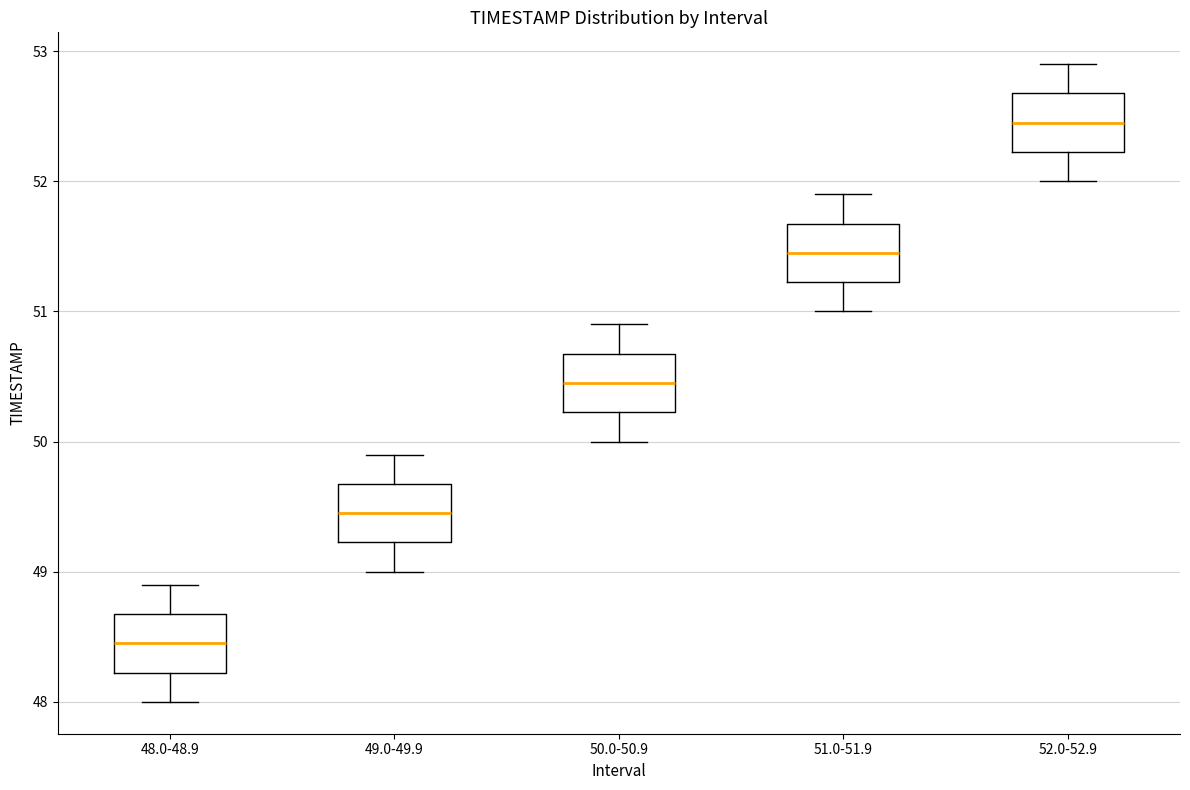

Reading left to right, transcribe this box plot: for each box, give where its median line is, the range the box spans, and where its two whiskers end, as read against the y-axis. The values are not printed on the chart, so give them approximately, as read against the axis.

48.0-48.9: median 48.5, box 48.2 to 48.7, whiskers 48.0 to 48.9
49.0-49.9: median 49.5, box 49.2 to 49.7, whiskers 49.0 to 49.9
50.0-50.9: median 50.5, box 50.2 to 50.7, whiskers 50.0 to 50.9
51.0-51.9: median 51.5, box 51.2 to 51.7, whiskers 51.0 to 51.9
52.0-52.9: median 52.5, box 52.2 to 52.7, whiskers 52.0 to 52.9